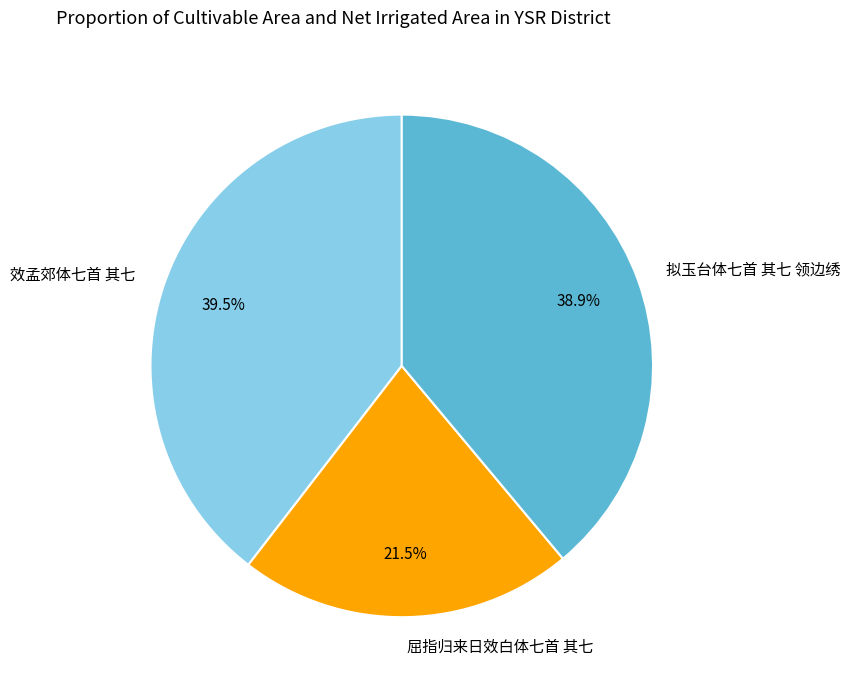

Between 效孟郊体七首 其七 and 屈指归来日效白体七首 其七, which is larger?

效孟郊体七首 其七